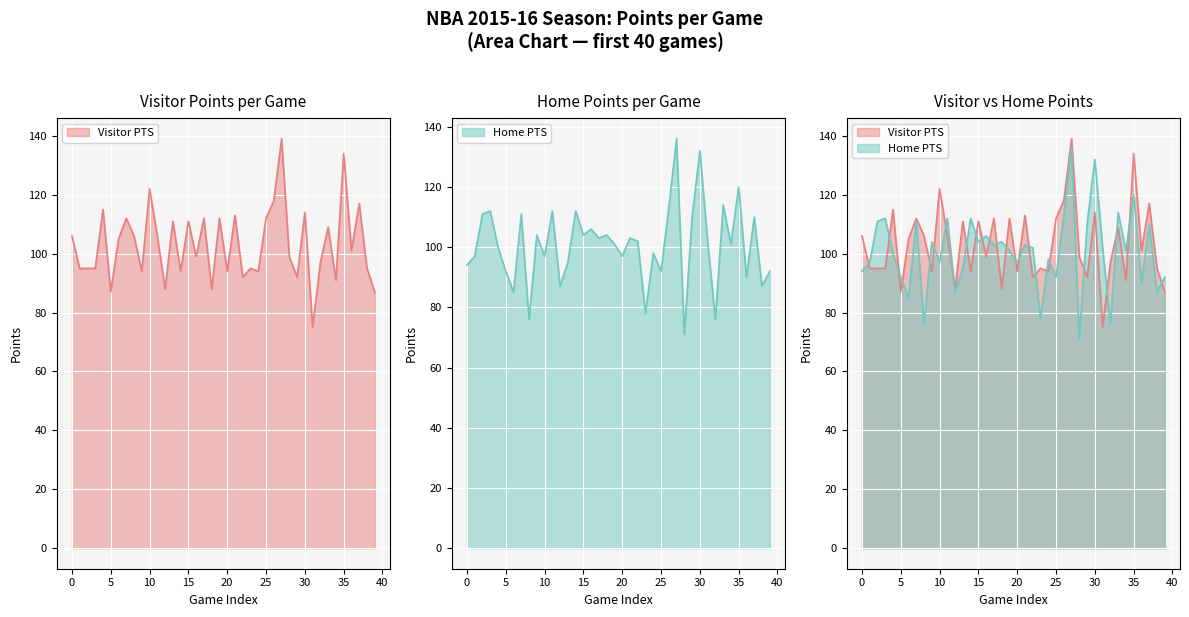

What is the value of the Visitor PTS point at the 10th from the left?

94